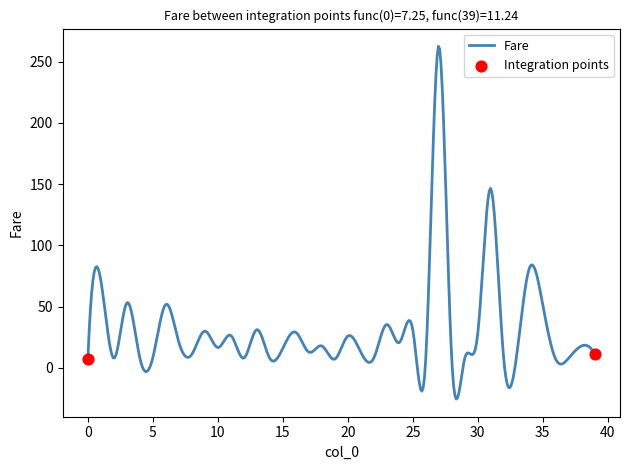

What is the difference between the maximum and minimum values?

288.0